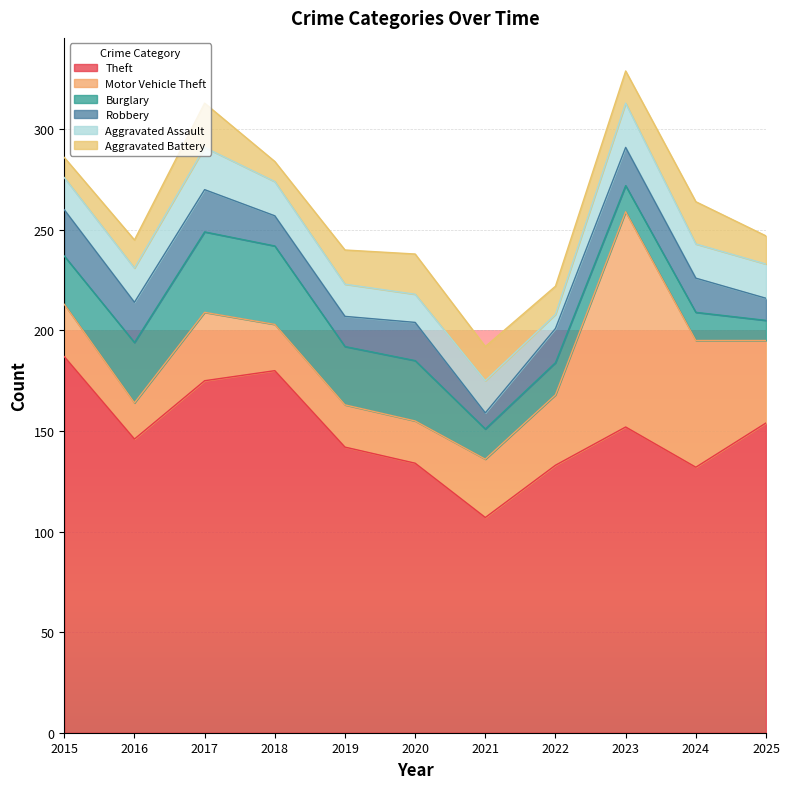

Rank the series by their maximum value, from highest to lowest.

Theft, Motor Vehicle Theft, Burglary, Robbery, Aggravated Assault, Aggravated Battery